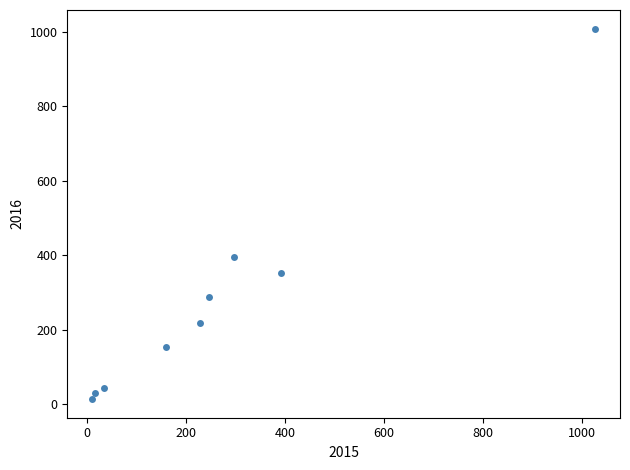

What Y value in the scatter plot is closest to 511?

394